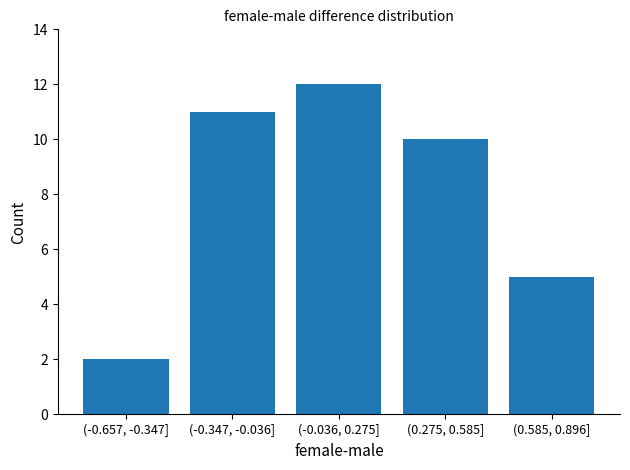

Reading left to right, extract all data points from this chart.

(-0.657, -0.347]=2	(-0.347, -0.036]=11	(-0.036, 0.275]=12	(0.275, 0.585]=10	(0.585, 0.896]=5